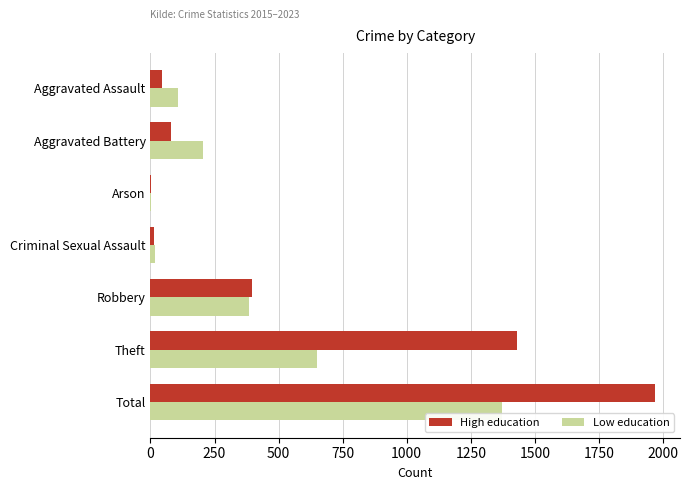

What is the average value of the Low education series?

391